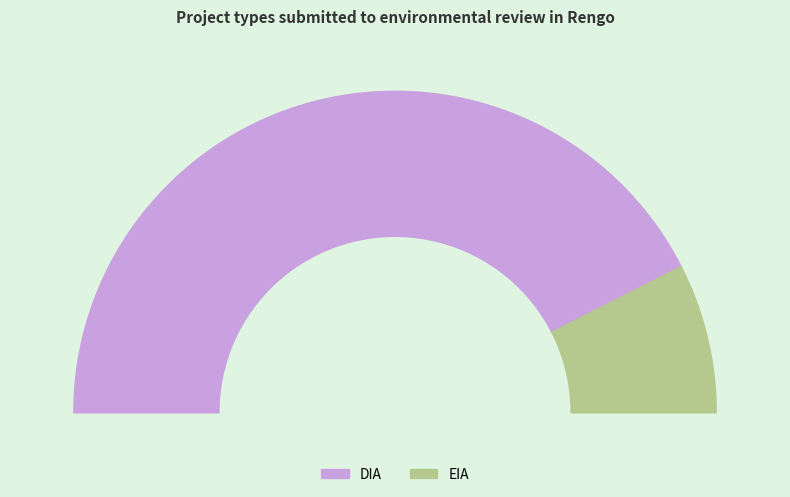

The EIA slice represents 4% of the pie. True or false?

False